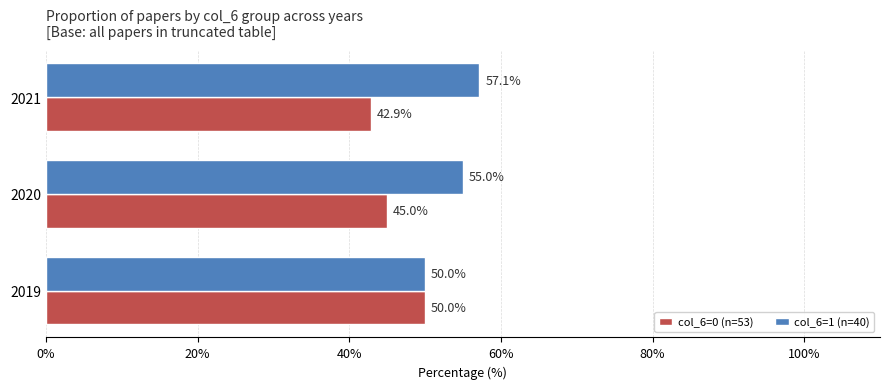

Which series has the largest total across all categories?

col_6=1 (n=40)